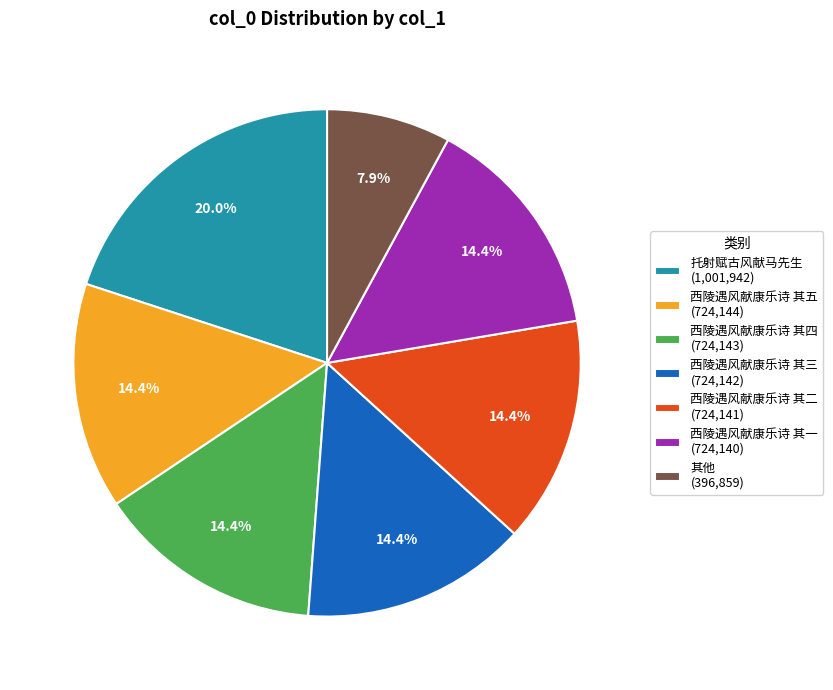

Which category has the biggest portion of the pie?

托射赋古风献马先生 (1,001,942)